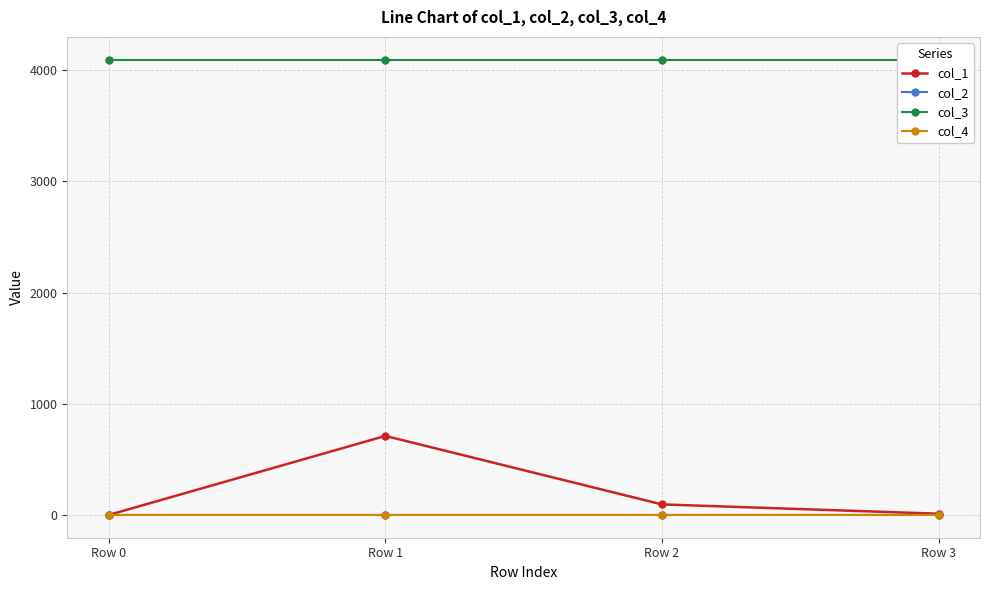

True or false: col_2 and col_1 intersect in this chart.

False